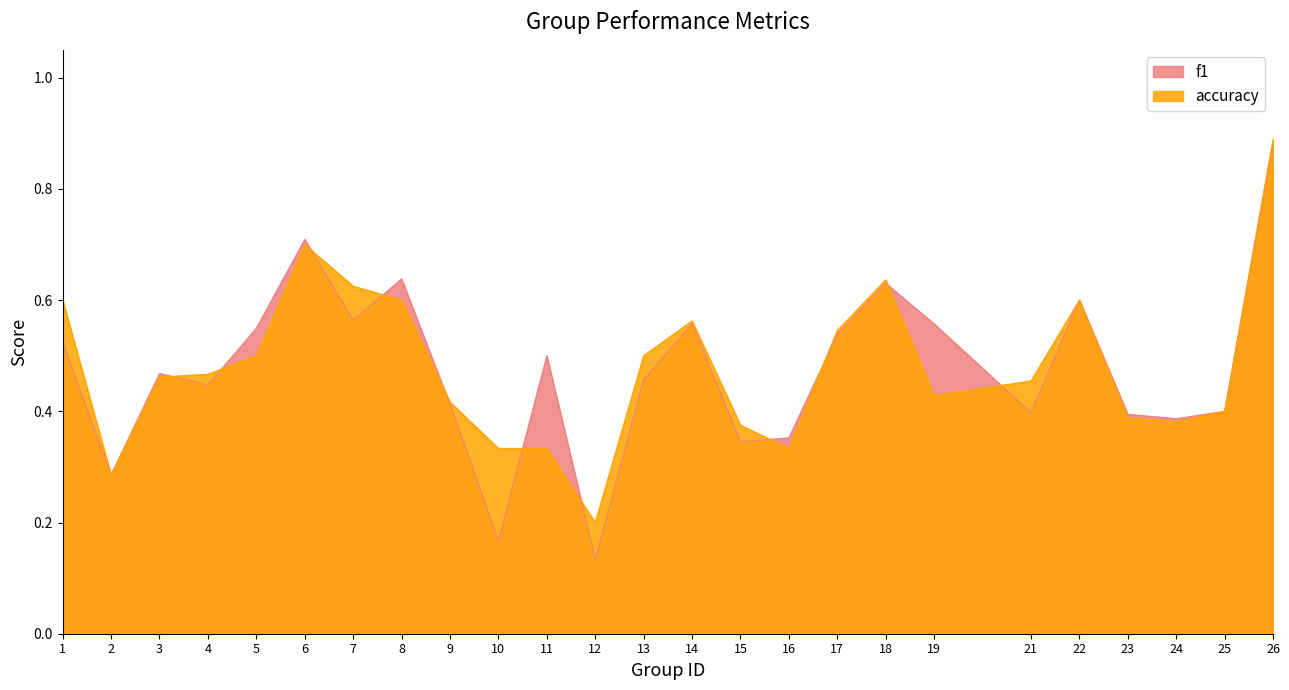

Which series has the largest total across all categories?

accuracy